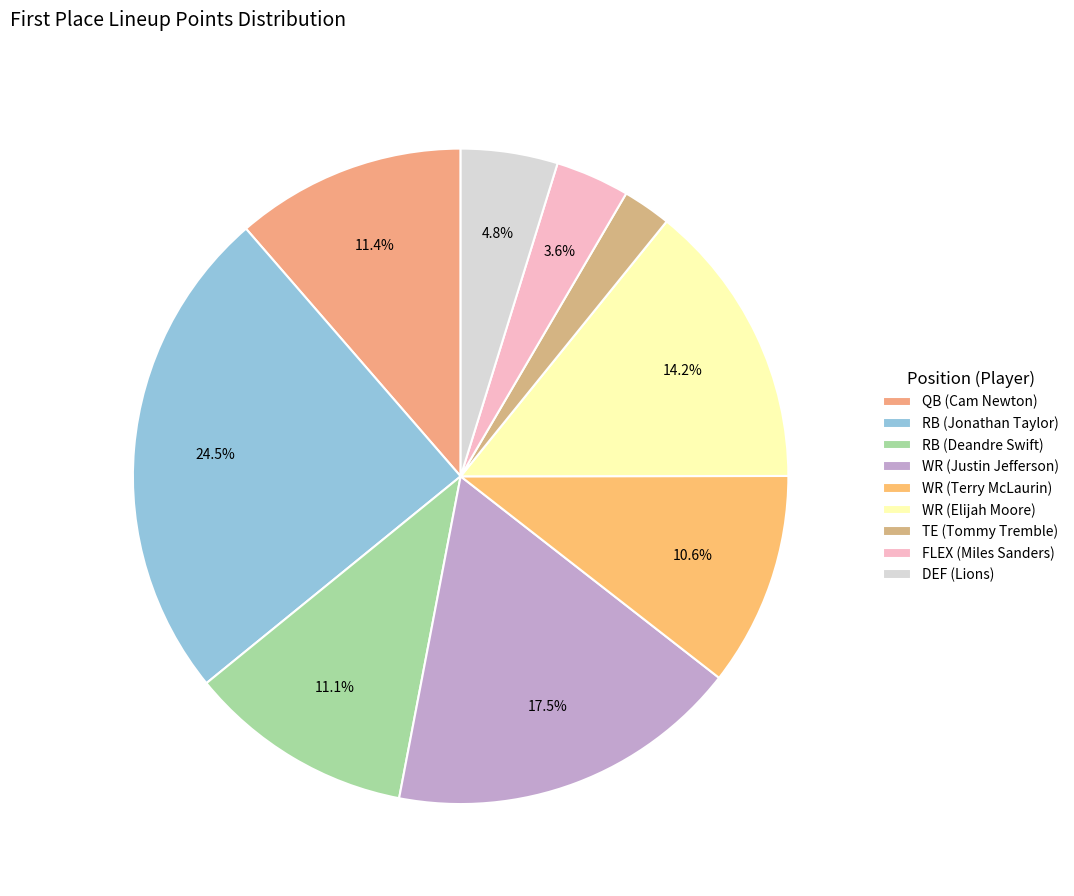

Is it true that QB (Cam Newton) is 1% of the pie?

False